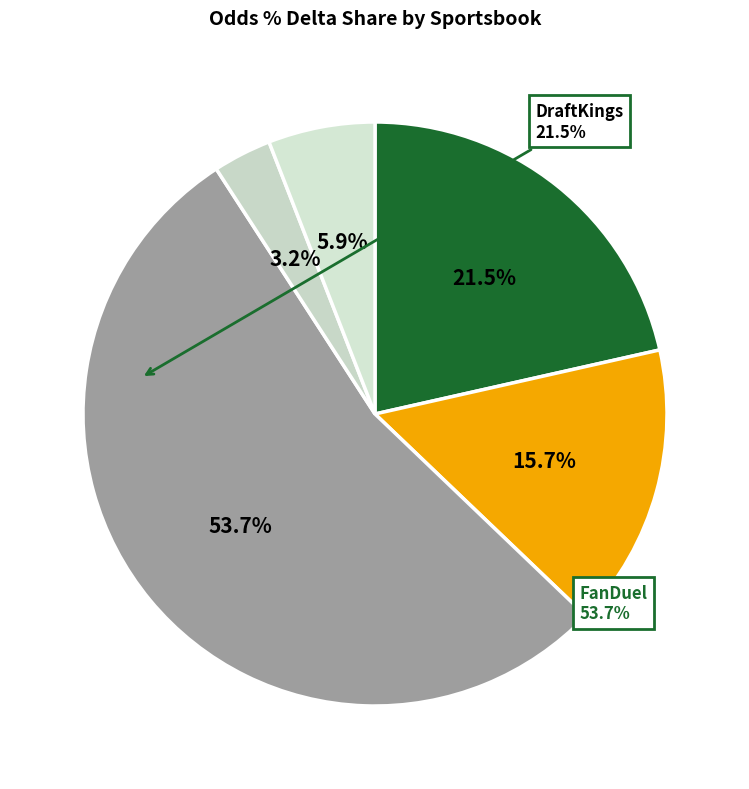

How many slices are in this pie chart?

5